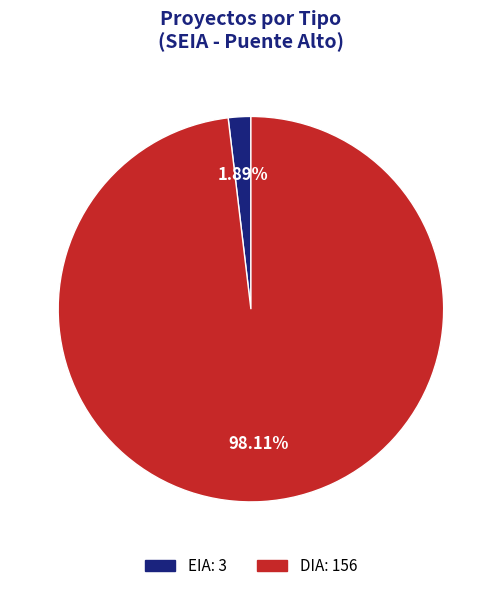

Rank the categories by value from highest to lowest.

DIA, EIA